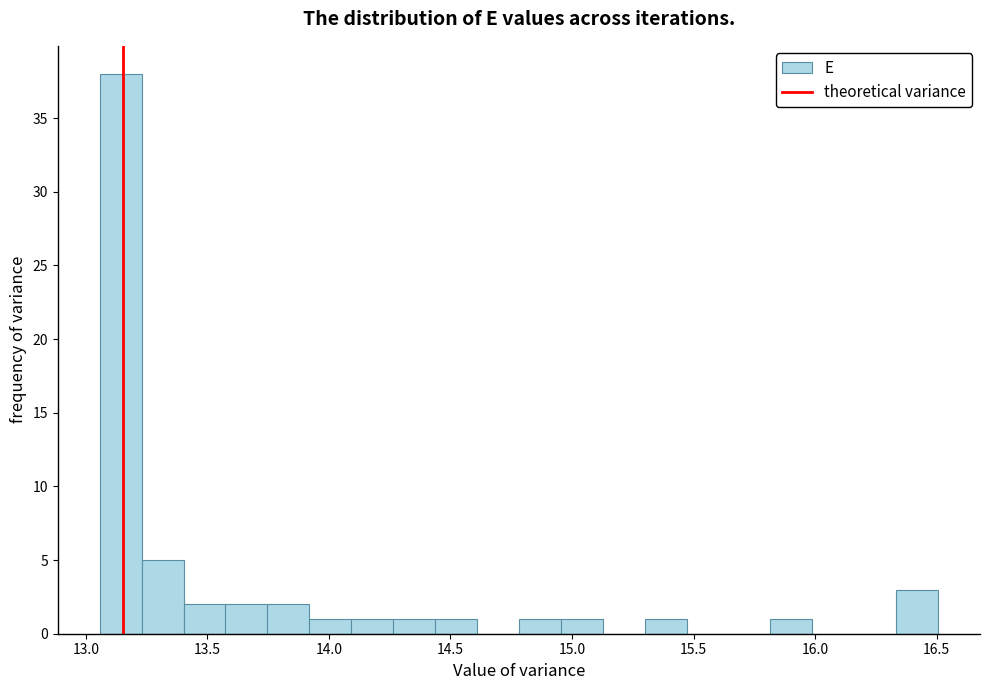

Around what value on the x-axis is the tallest bar? Give the approximate position of its centre, as read against the axis.

13.15